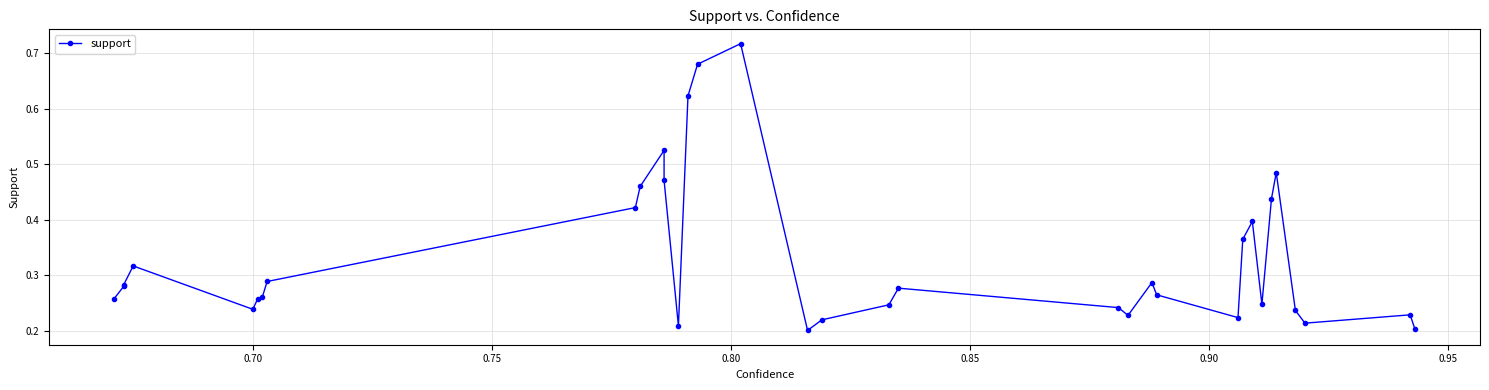

What is the maximum value shown in the chart?

0.7